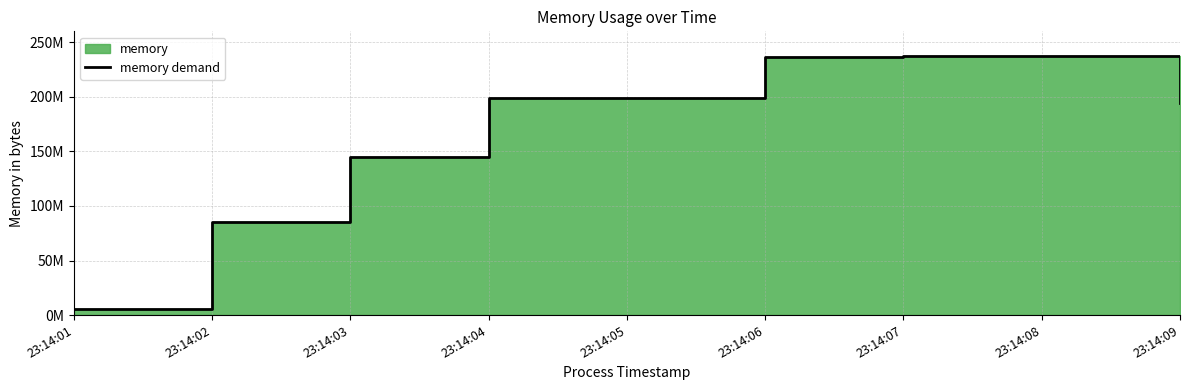

How many data points are above 198721536?

3